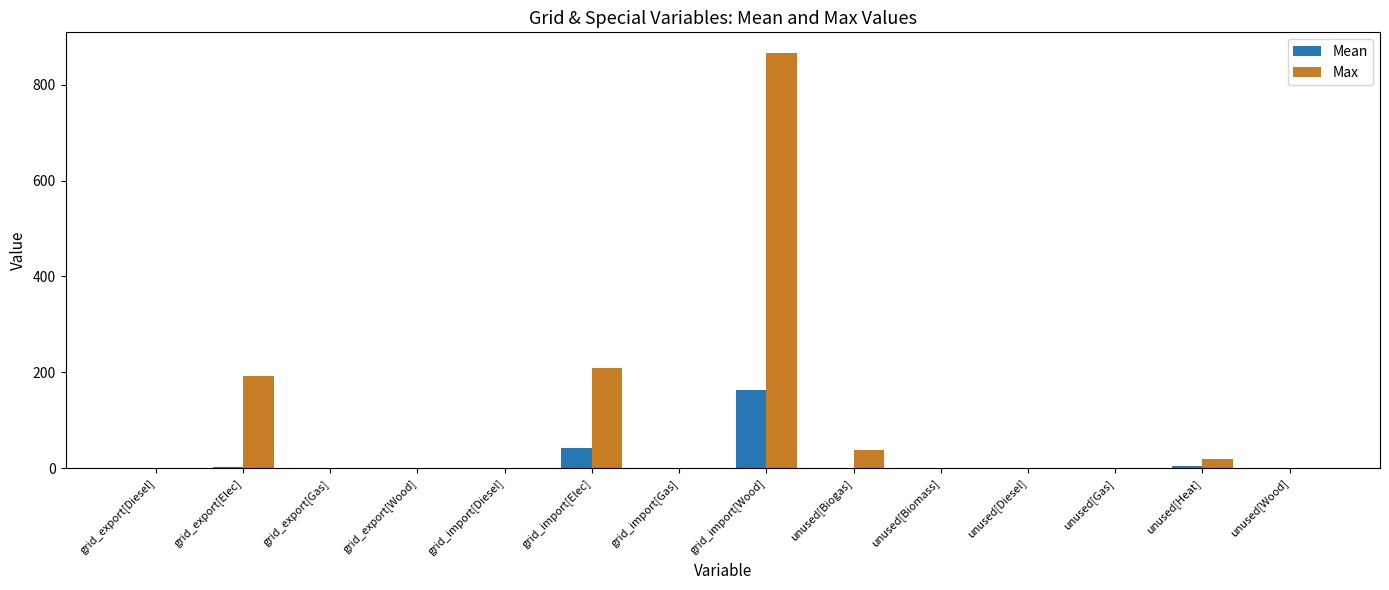

Which series has the largest total across all categories?

Max